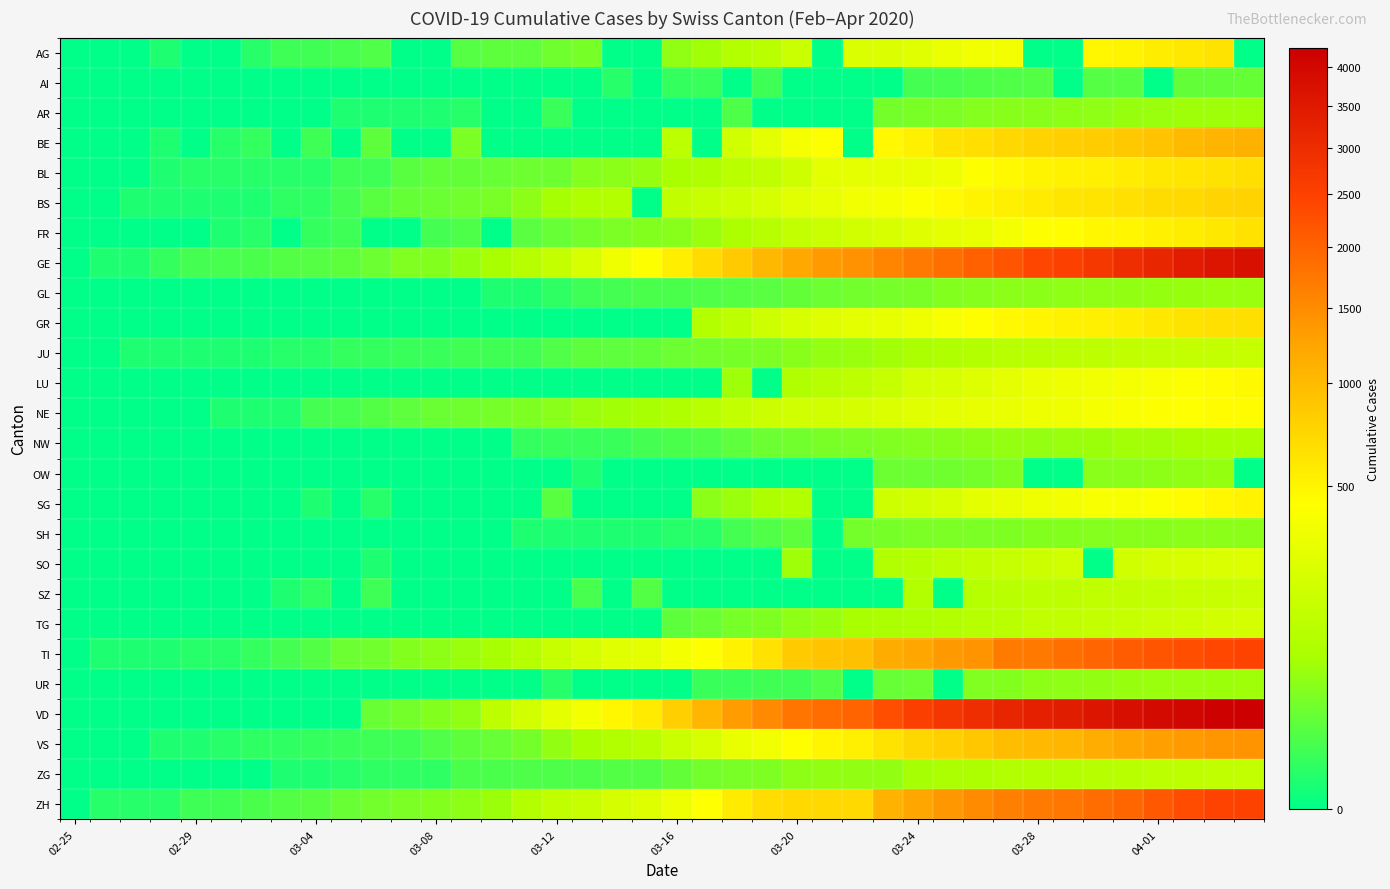

At how many categories does at least one series exceed 3321?

7